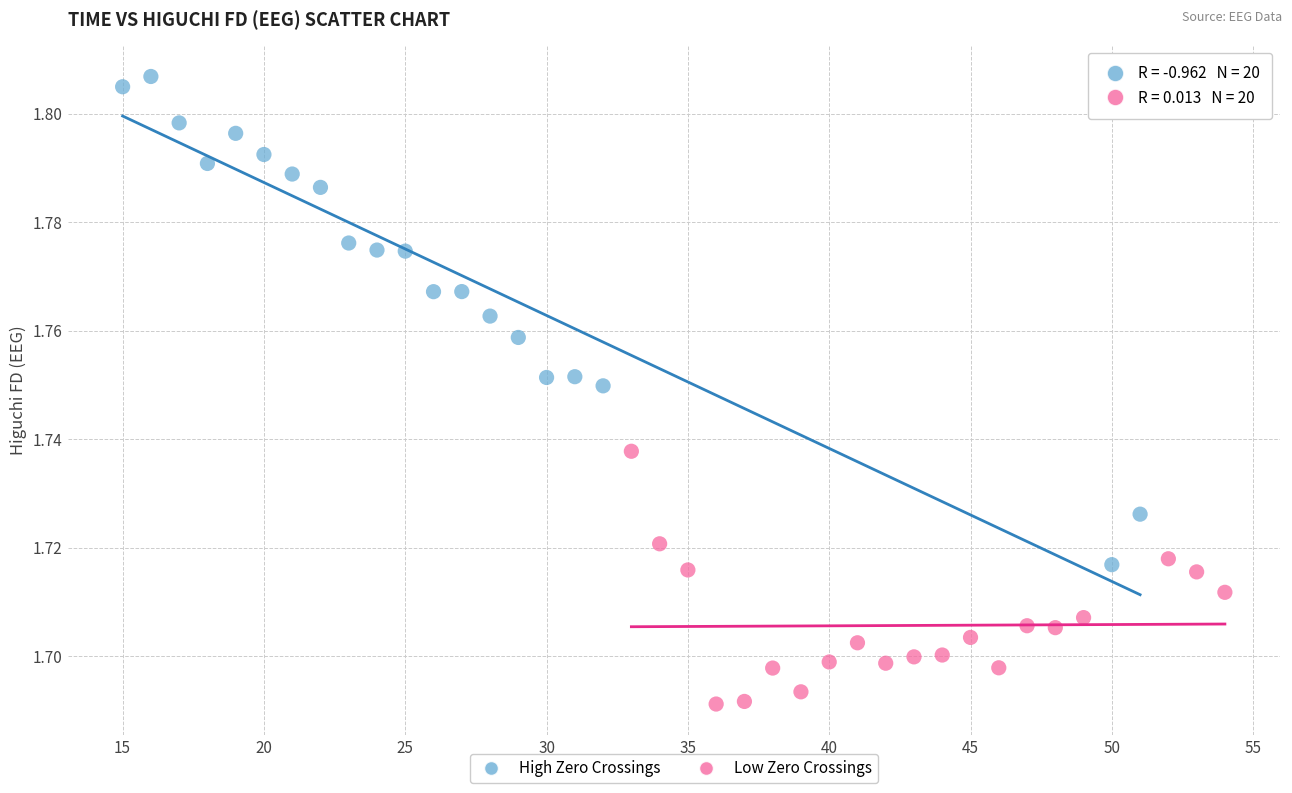

Which series reaches the maximum Y coordinate?

High Zero Crossings